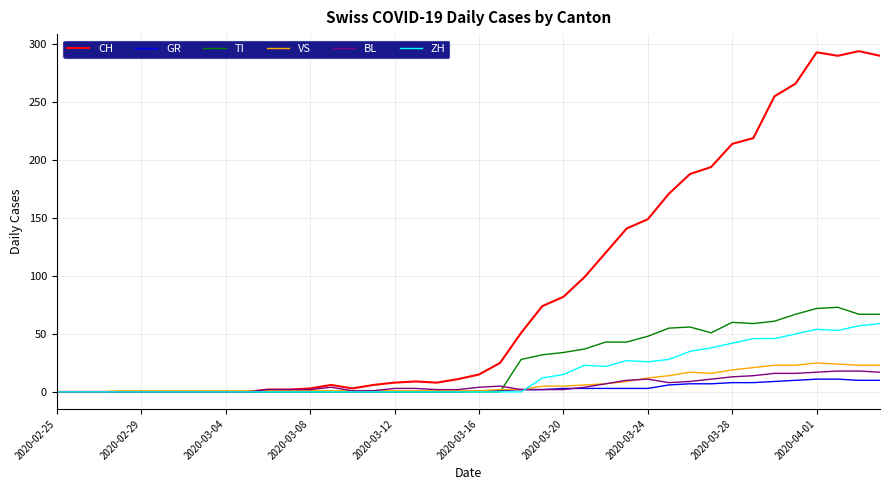

Which series has the largest total across all categories?

CH